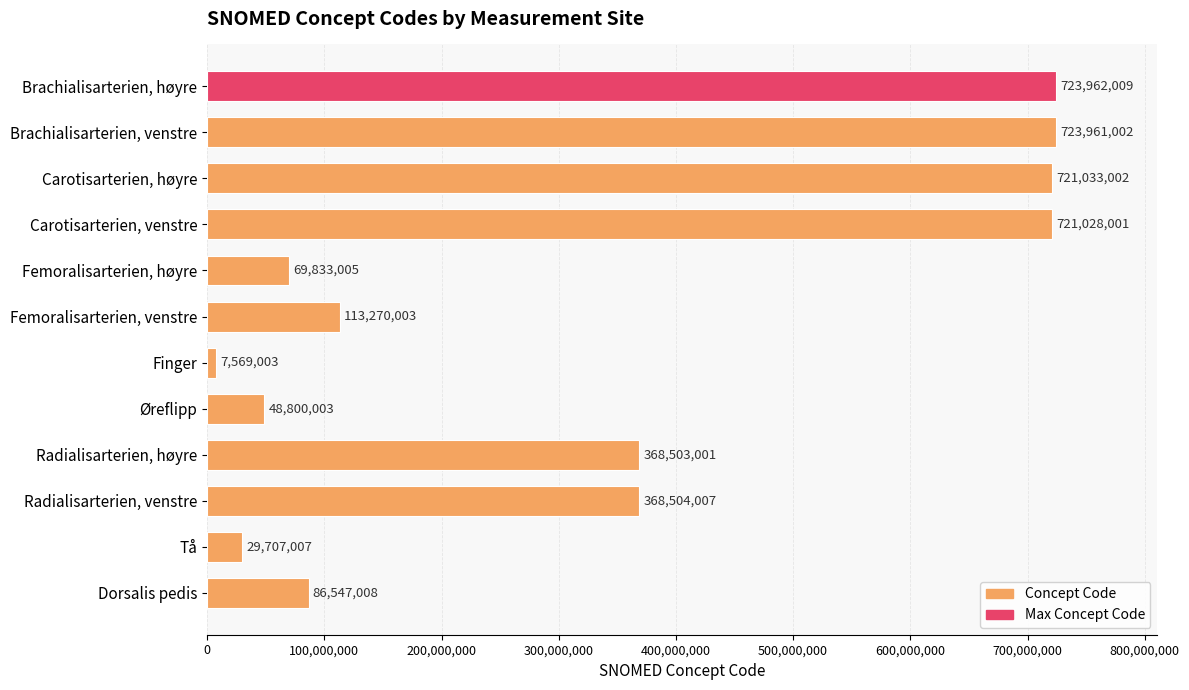

What position from the top is Radialisarterien, høyre?

9